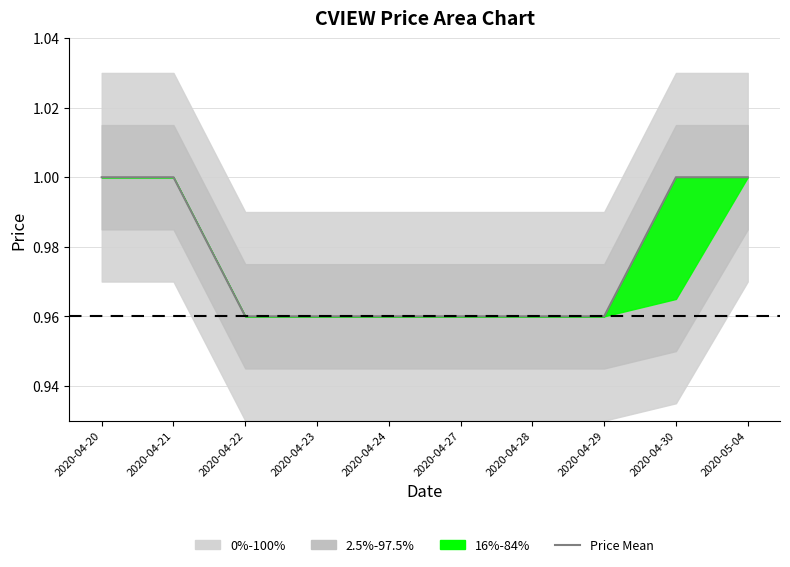

How many data points does each series have?

10